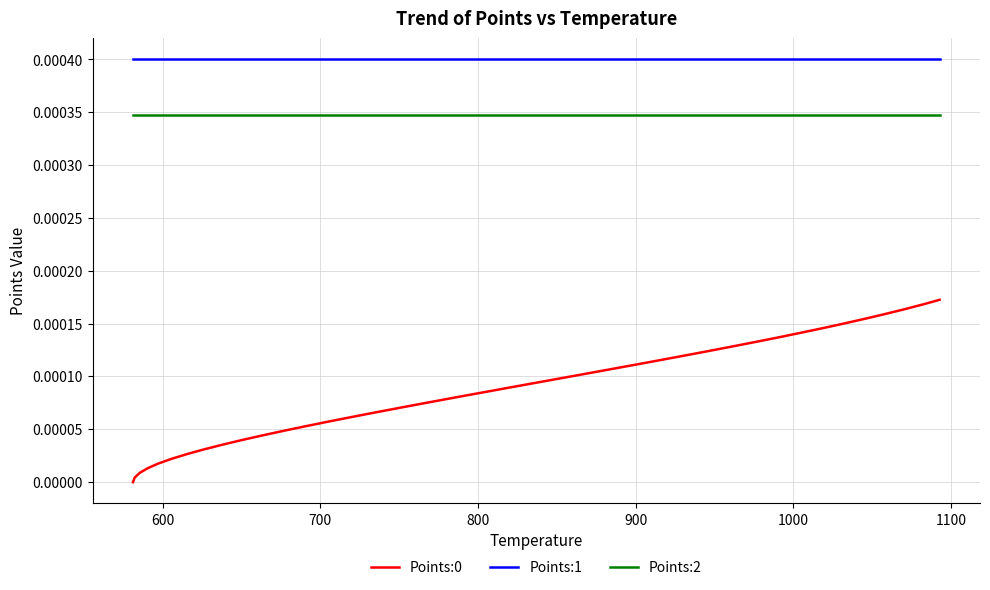

Which series has the largest total across all categories?

Points:1